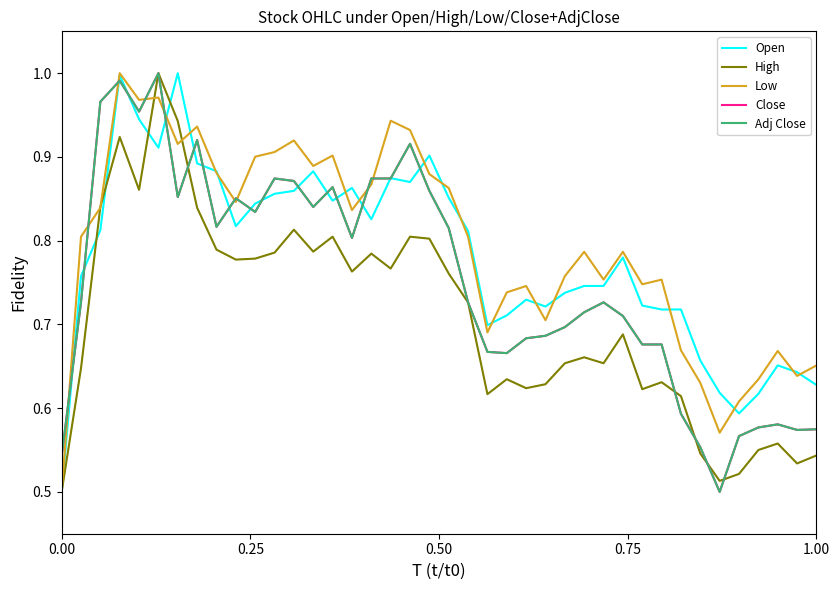

List the series in order of their peak value, highest first.

Open, High, Low, Close, Adj Close